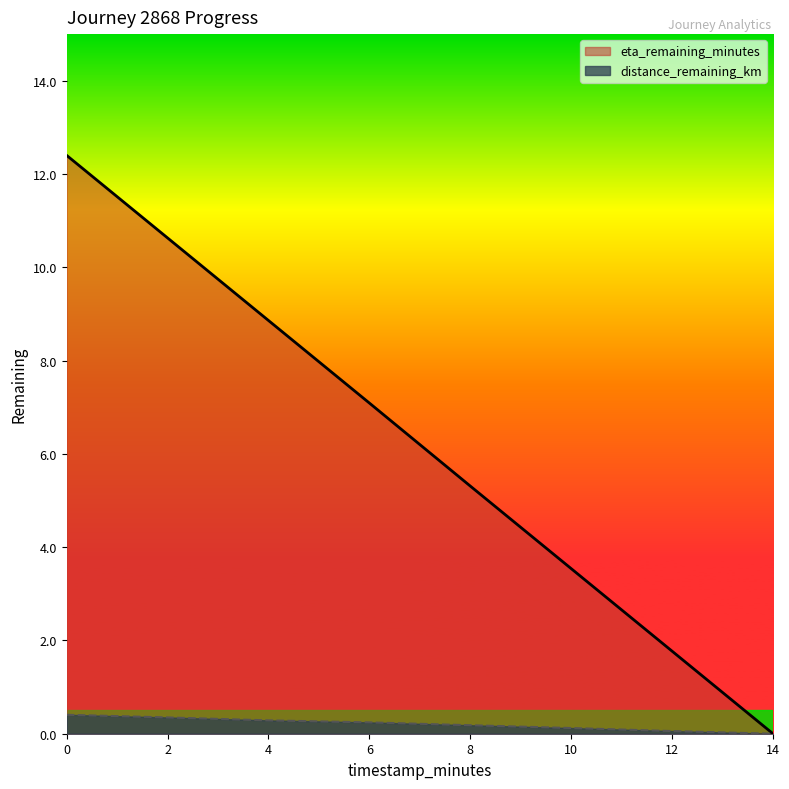

Between 10 and 14, which series saw the biggest shift?

eta_remaining_minutes